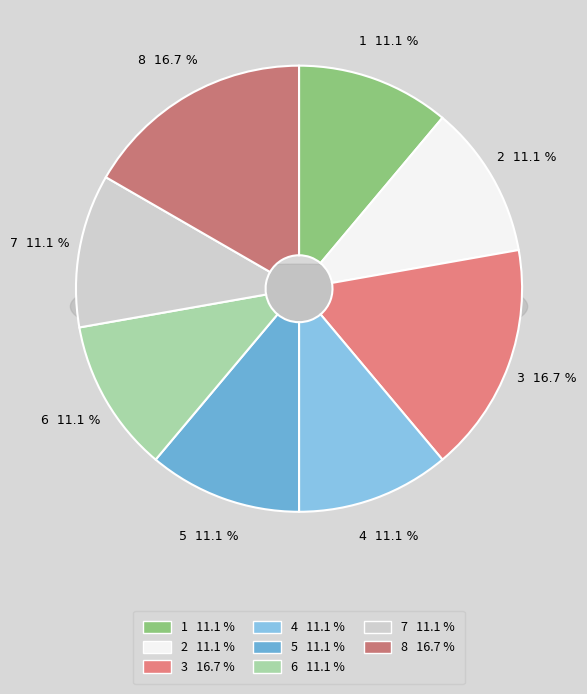

Rank the categories by value from highest to lowest.

3, 8, 1, 2, 4, 5, 6, 7